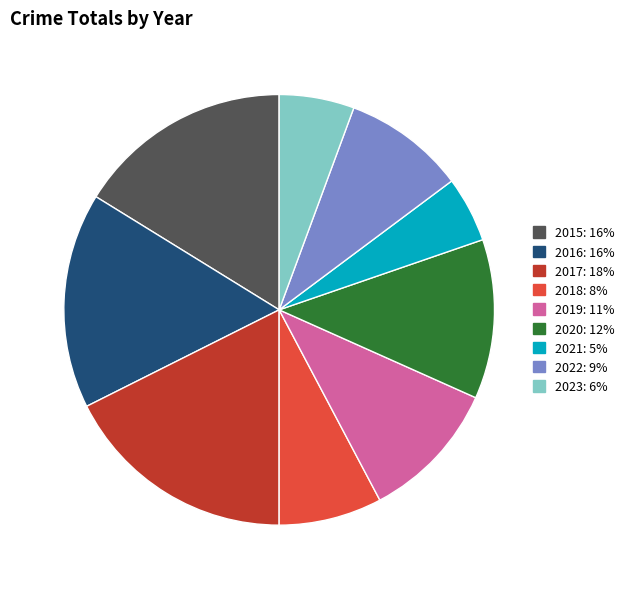

What is the ratio of the value at 2023 to the value at 2019?

0.5